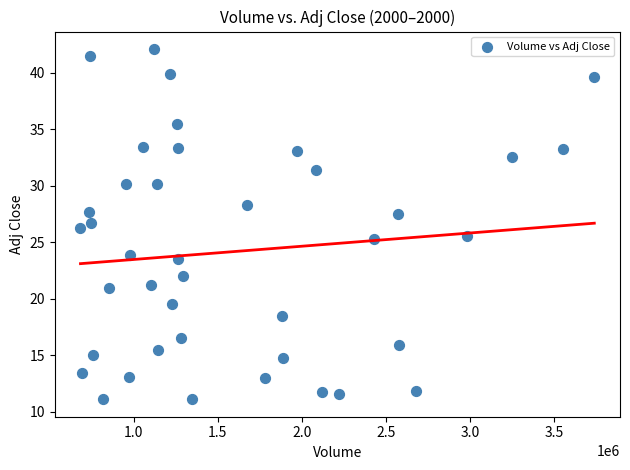

What is the range of X values (max minus min)?

3056100.0